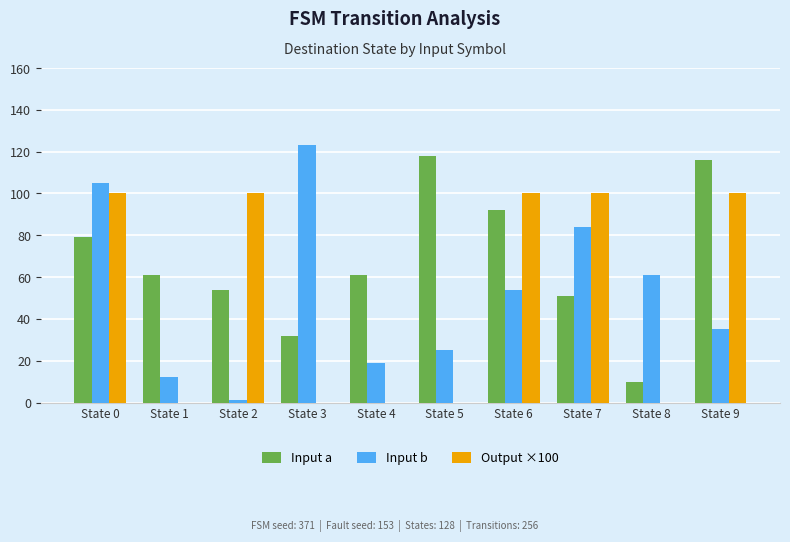

Read the Input b value at State 5.

25